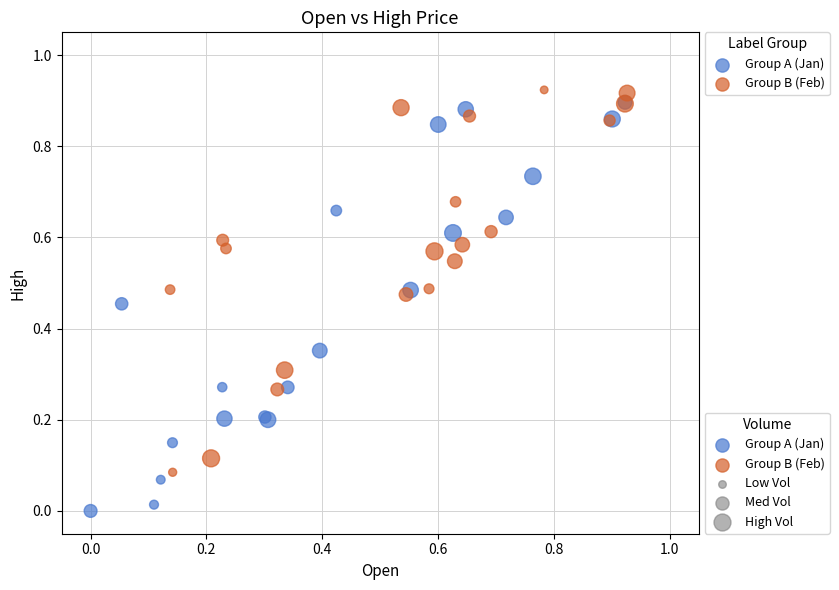

Which series reaches the minimum Y coordinate?

Group A (Jan)